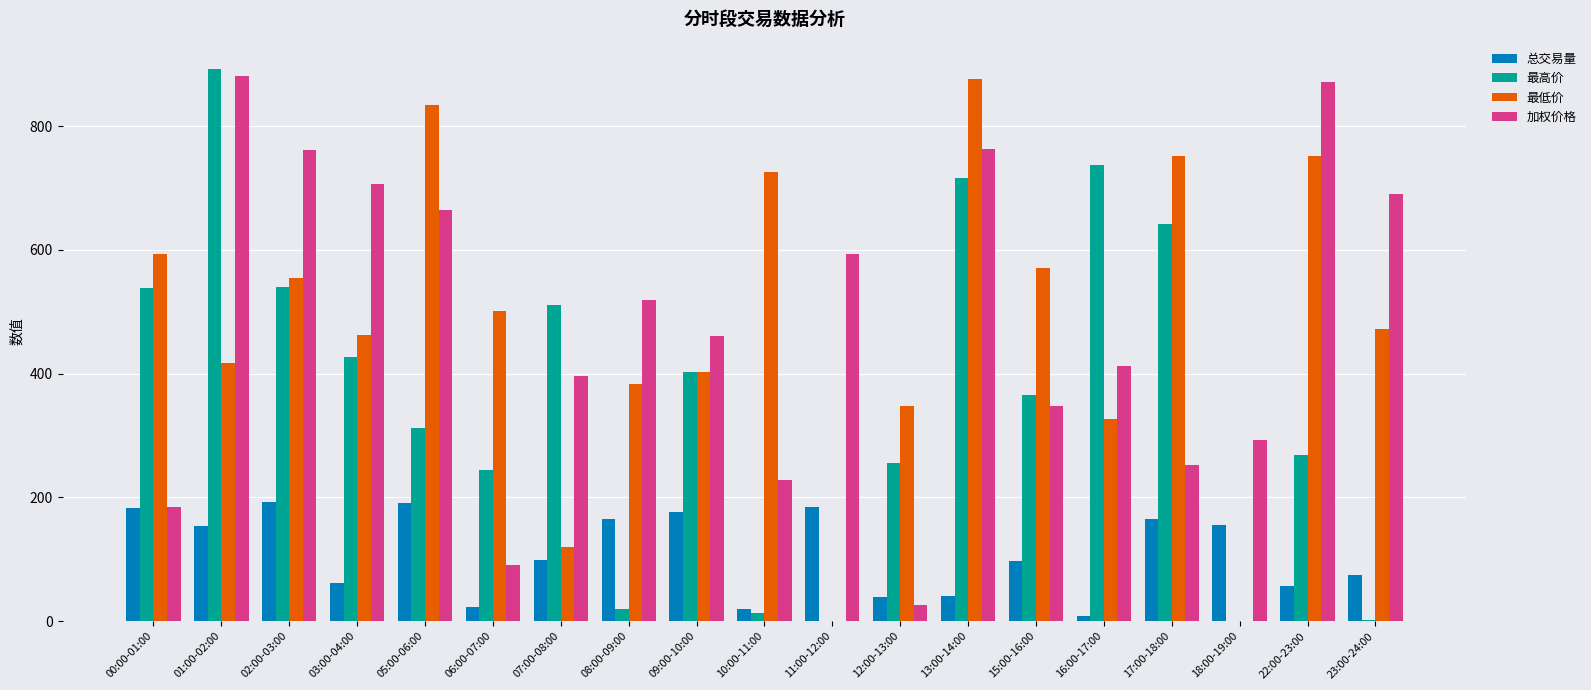

Which series has the largest range (max minus min)?

最高价